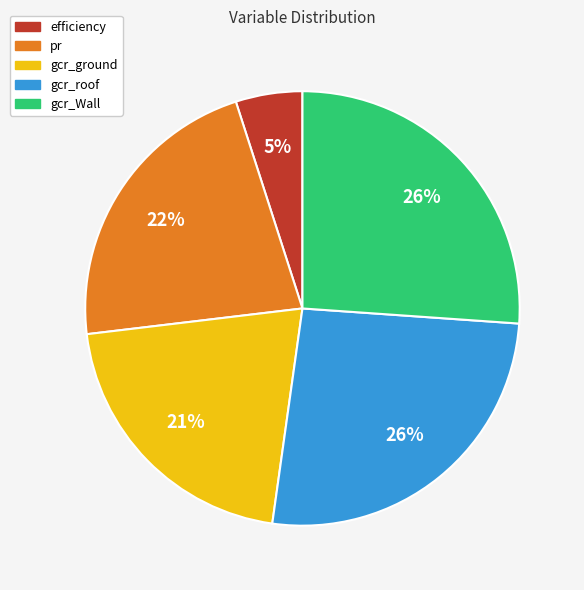

To the nearest percent, what is the average slice percentage?

20%